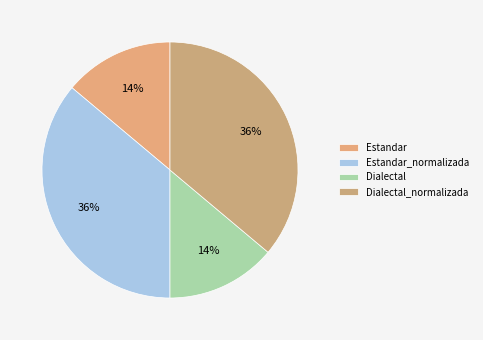

Is there a majority slice in this chart?

No